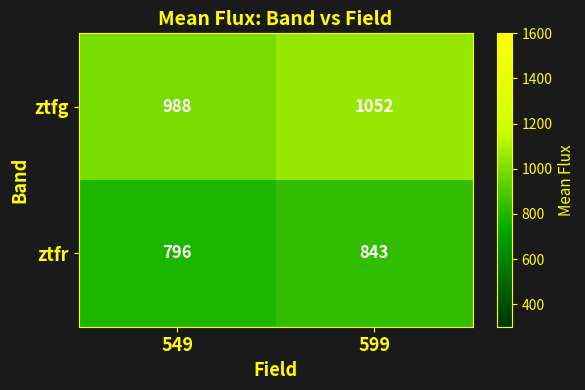

Reading left to right, extract all data points from this chart.

ztfg: 988	1052
ztfr: 796	843